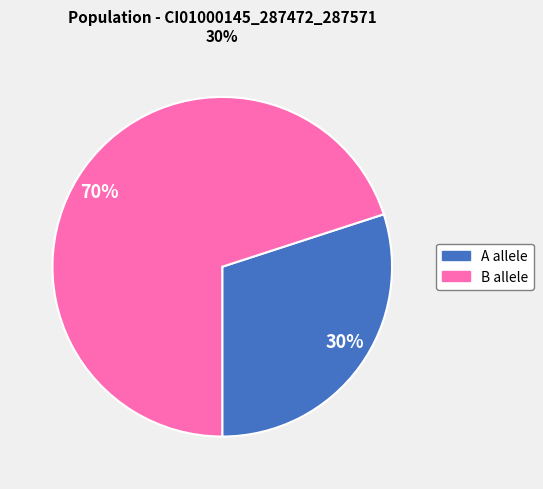

Count the number of slices in the pie.

2